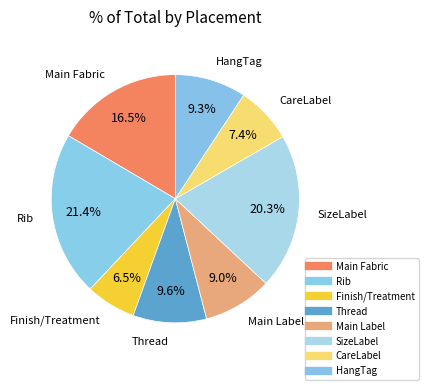

Which category has the smallest portion of the pie?

Finish/Treatment